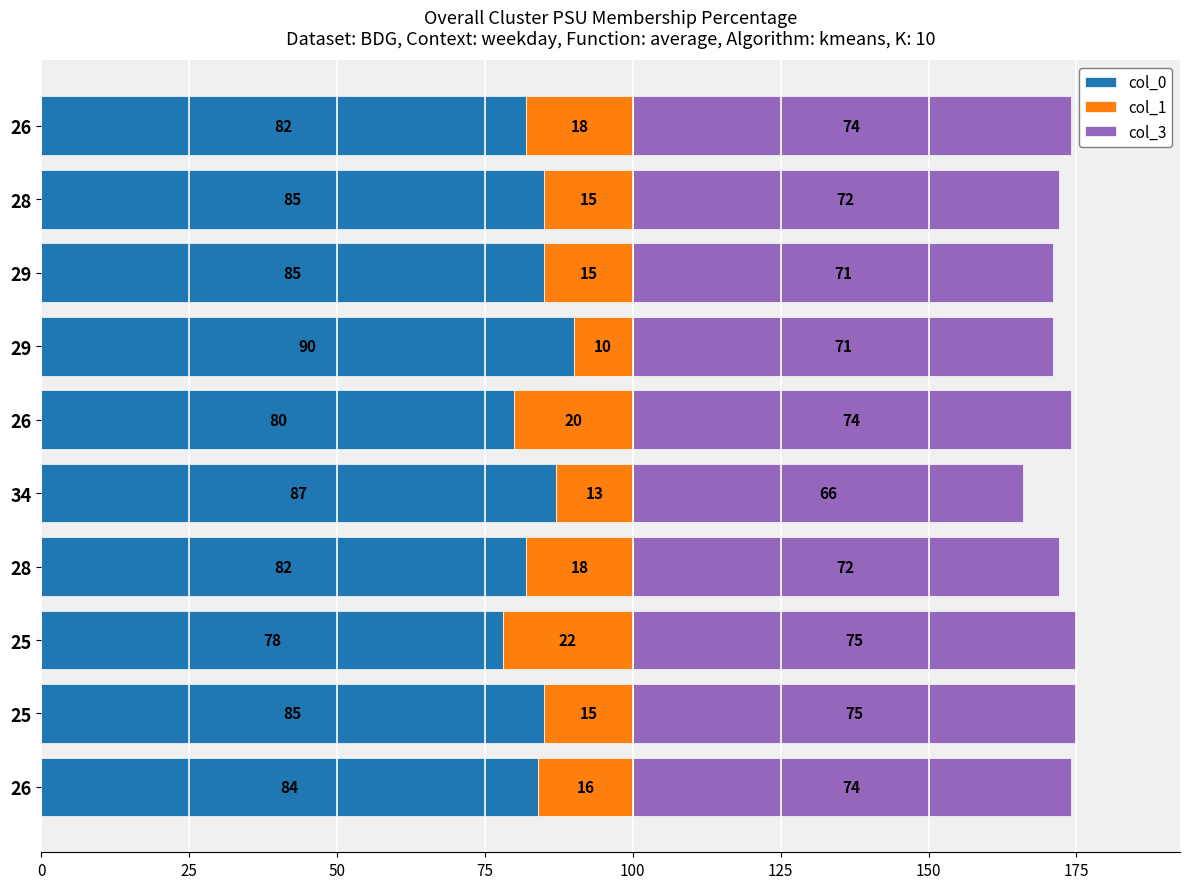

How many data points does each series have?

10